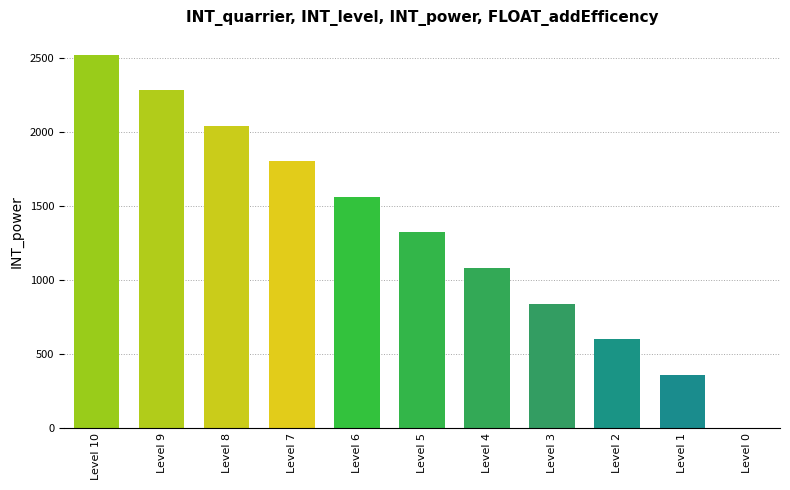

What is the sum of all values?

14400